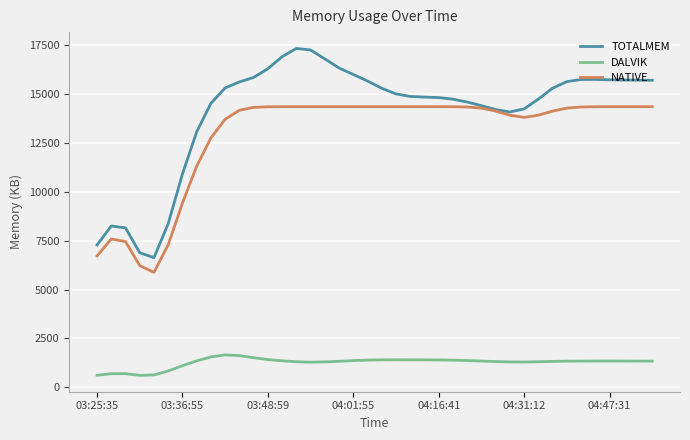

What is the greatest value displayed?

17309.1